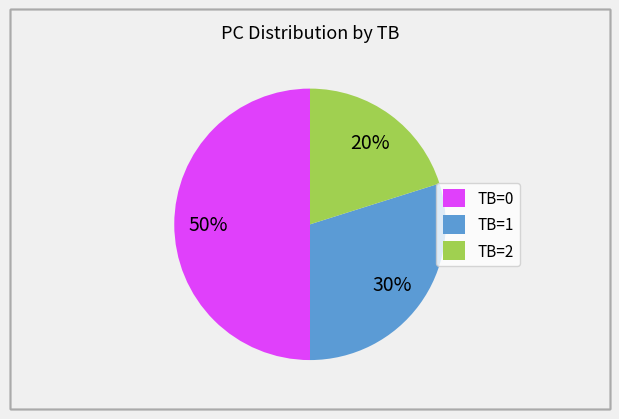

The TB=0 slice represents 1% of the pie. True or false?

False